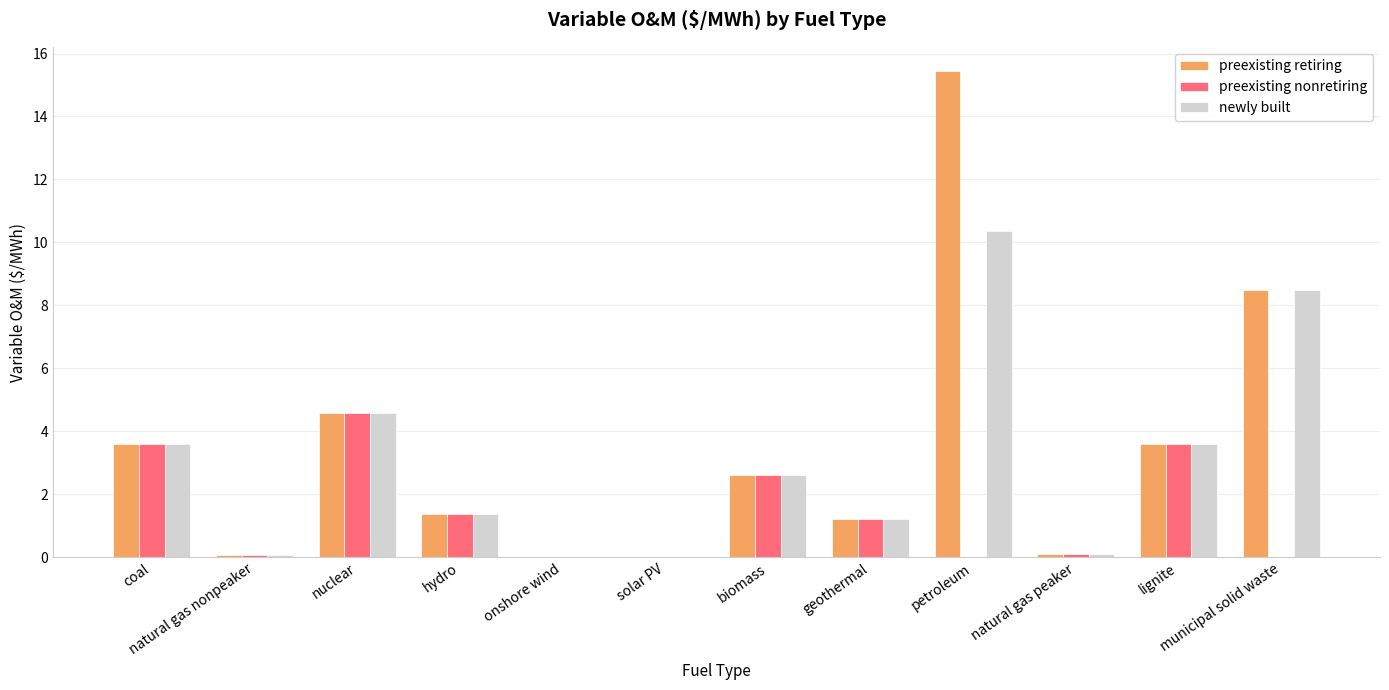

What is the sum of all preexisting retiring values?

41.0